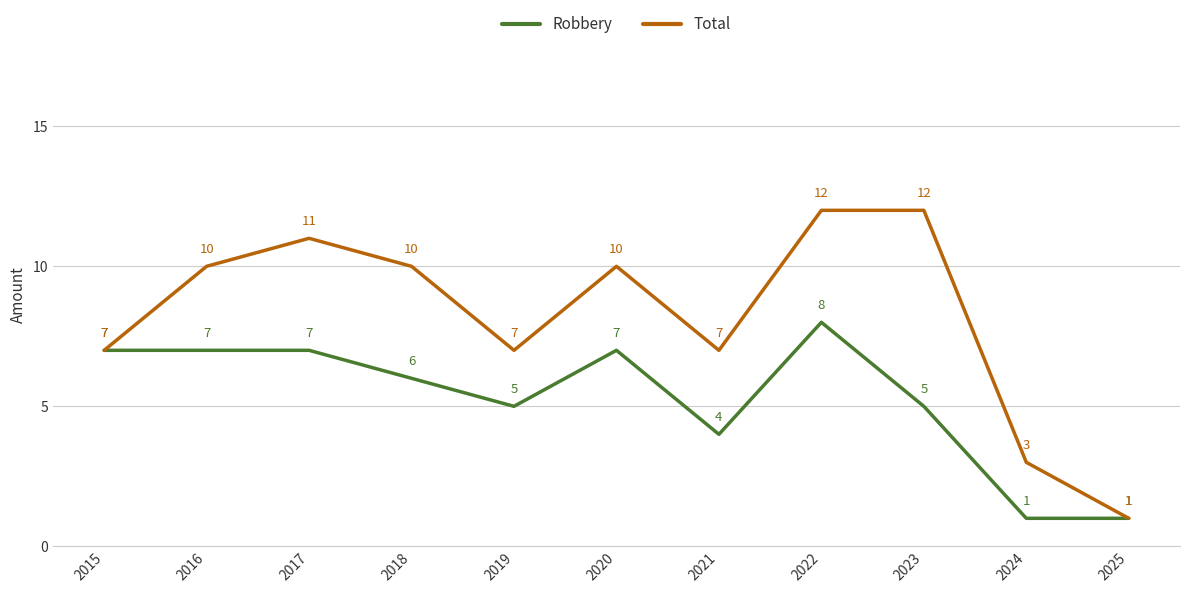

At 2017, list the series in order from largest to smallest.

Total, Robbery